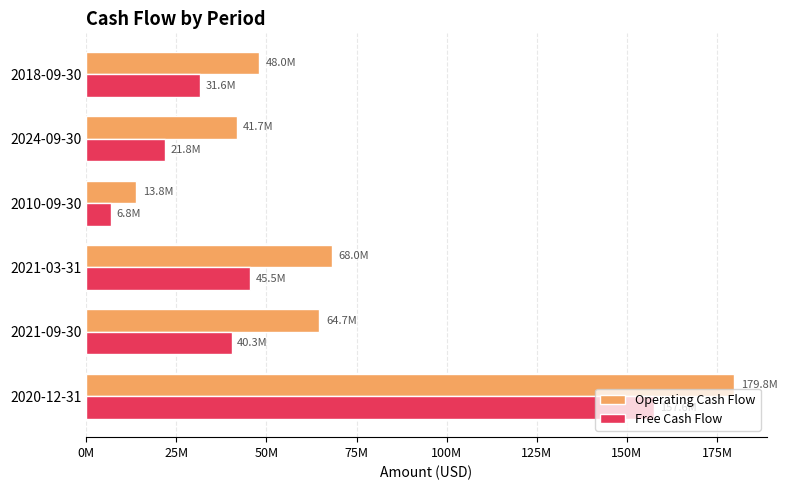

What is the maximum value for Operating Cash Flow?

179842000